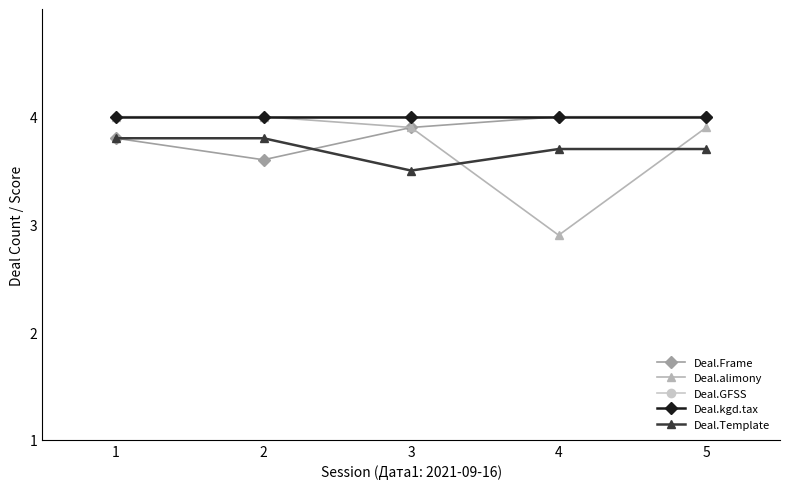

Reading right to left, transcribe all the data shown in this chart.

Deal.Frame: 5=4.0	4=4.0	3=3.9	2=3.6	1=3.8
Deal.alimony: 5=3.9	4=2.9	3=3.9	2=4.0	1=4.0
Deal.GFSS: 5=4.0	4=4.0	3=4.0	2=4.0	1=4.0
Deal.kgd.tax: 5=4.0	4=4.0	3=4.0	2=4.0	1=4.0
Deal.Template: 5=3.7	4=3.7	3=3.5	2=3.8	1=3.8